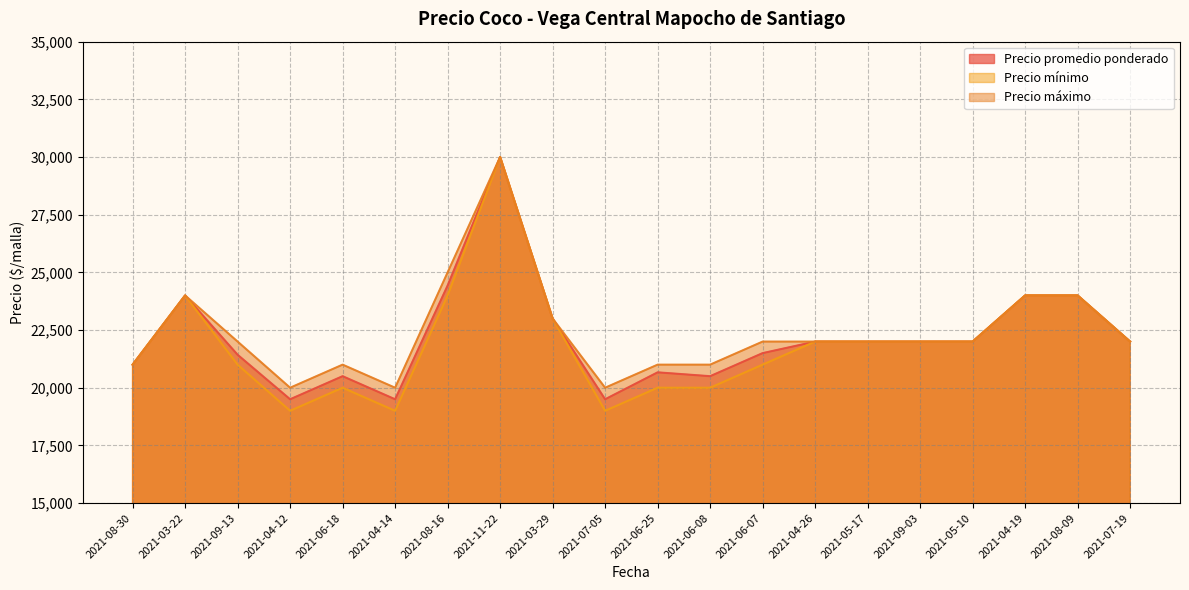

What is the sum of all Precio mínimo values?

439000